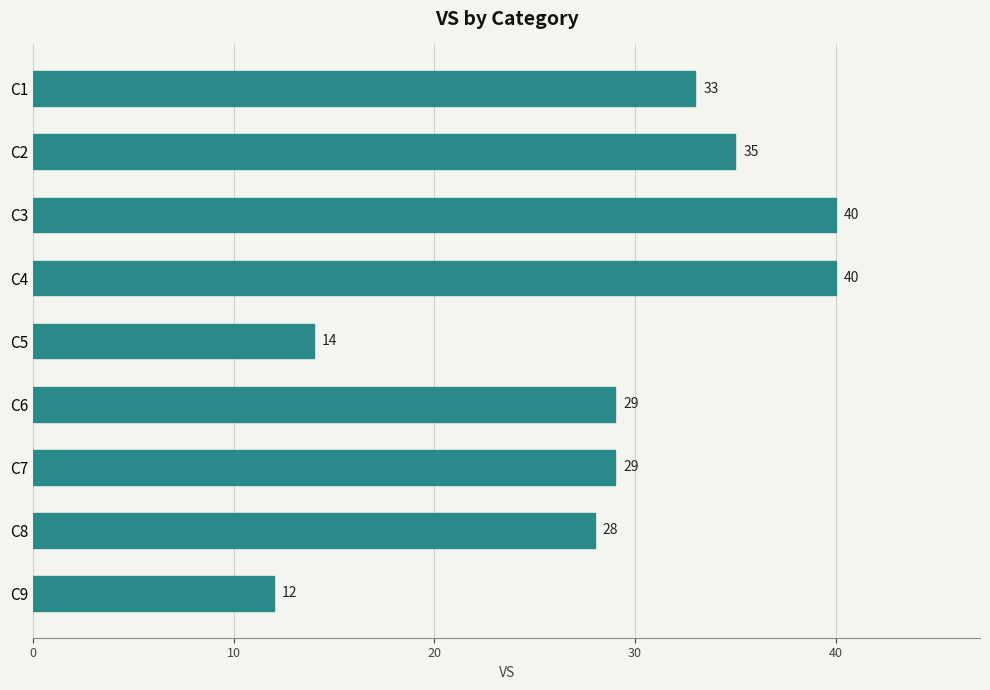

What is the difference between the maximum and second lowest values?

26